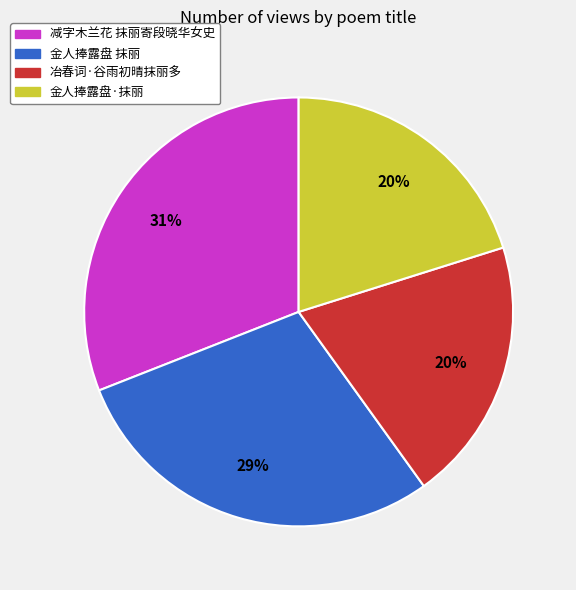

The 冶春词·谷雨初晴抹丽多 slice represents 20% of the pie. True or false?

True